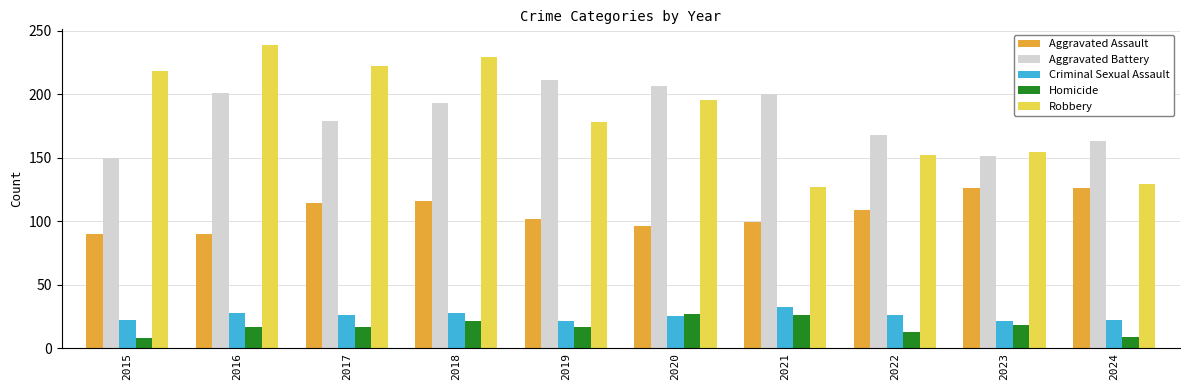

What is the value of the Aggravated Battery bar at the 2nd from the left?

201